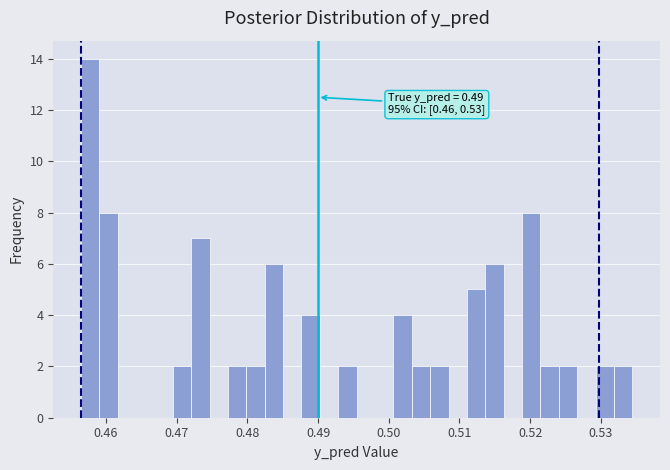

Read against the x-axis, roughly where is the centre of the tallest bar?

0.458